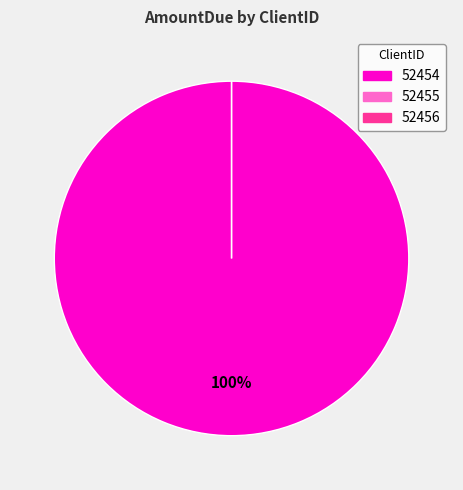

To the nearest percent, what percentage of the pie is 52454?

100%